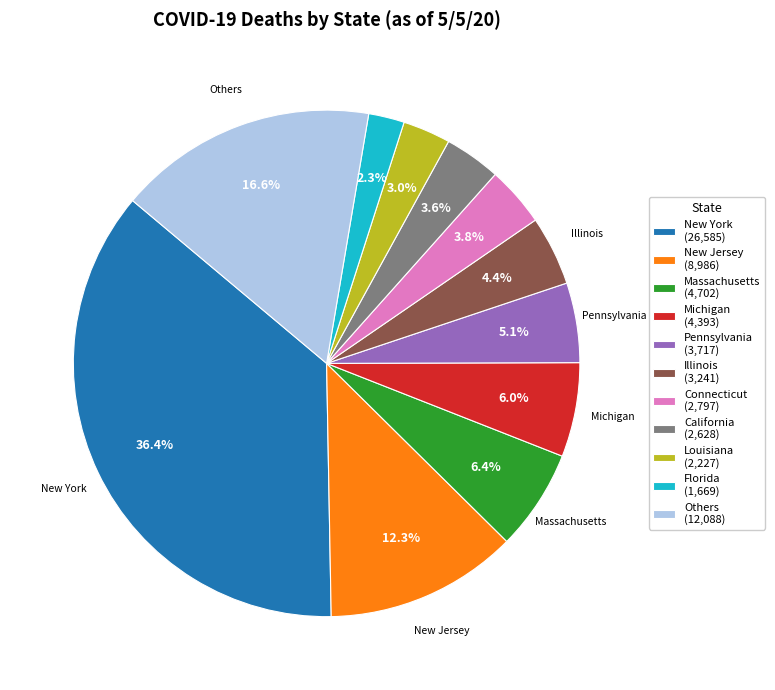

Do Pennsylvania (3,717) and New York (26,585) together represent more than half of the pie?

No